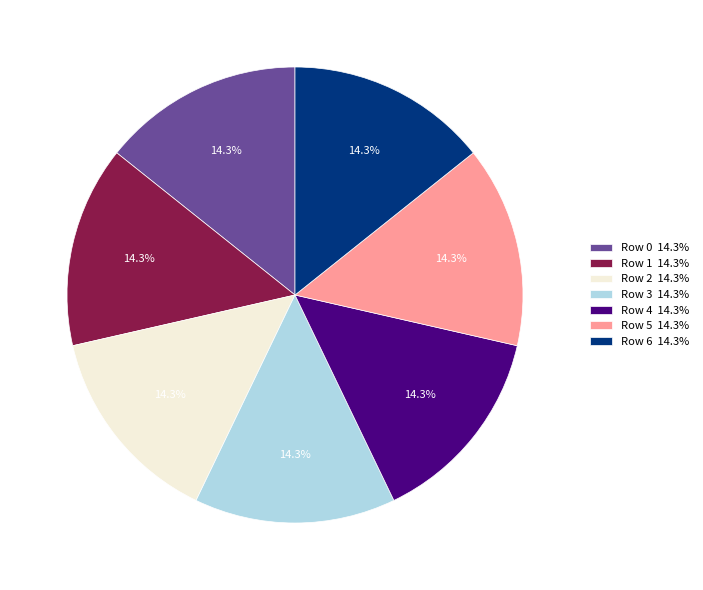

How much of the chart is everything except Row 1 14.3%?

85.7%